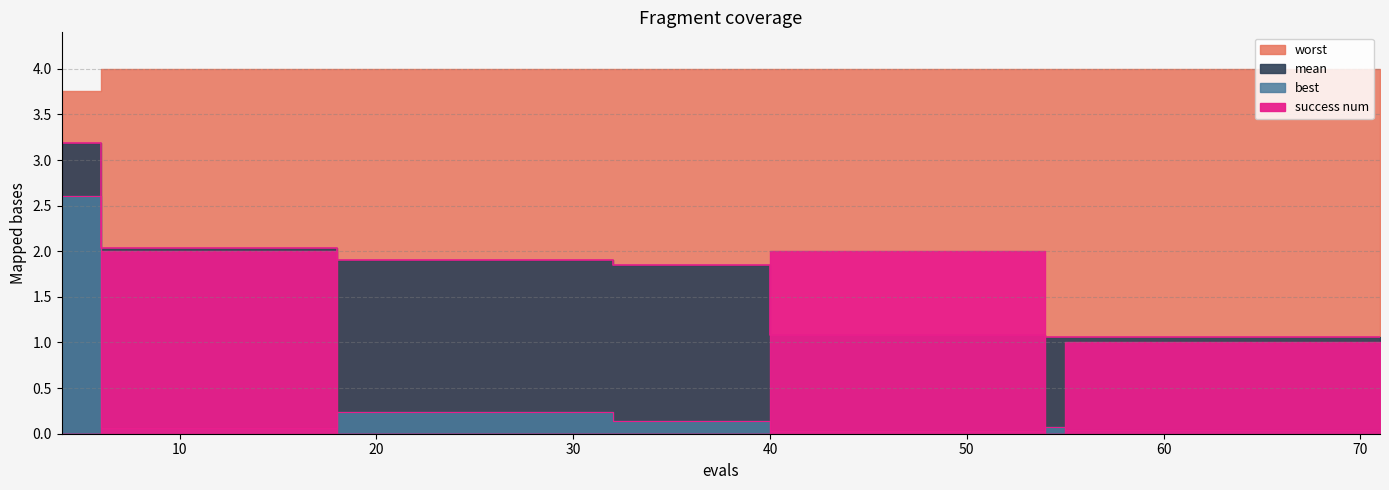

Does the chart have visible grid lines?

Yes